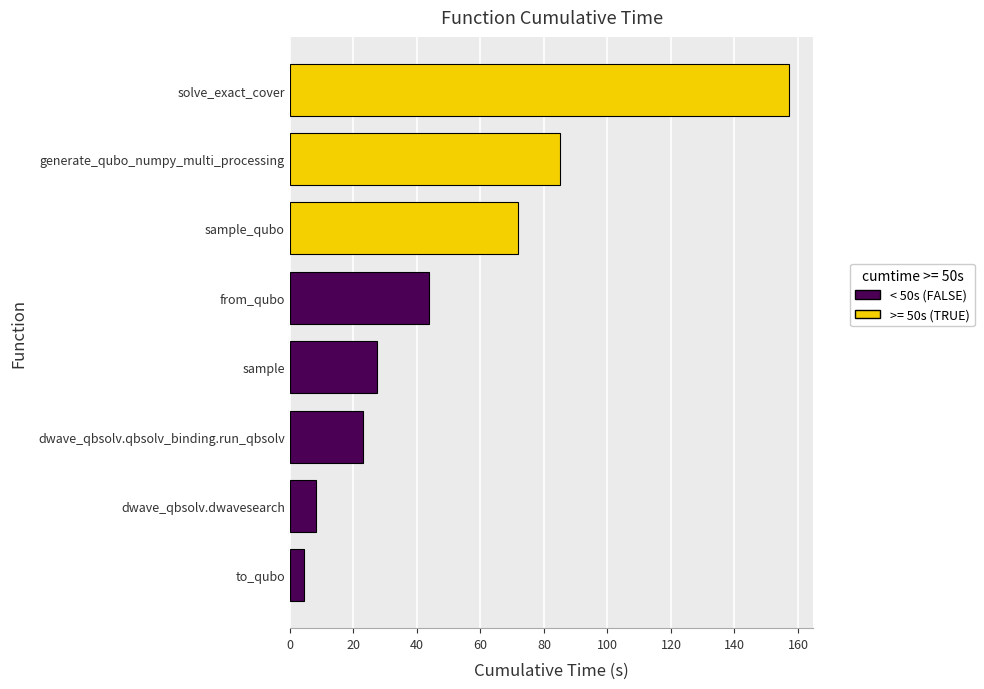

Which label corresponds to the largest value in the chart?

solve_exact_cover